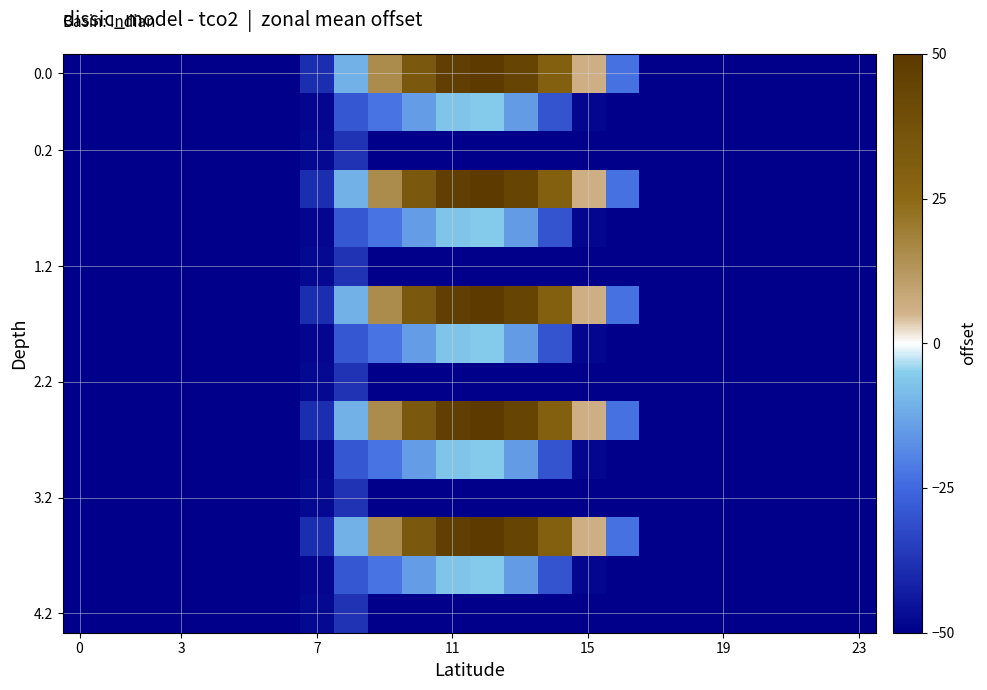

At how many categories does at least one series exceed 20?

5